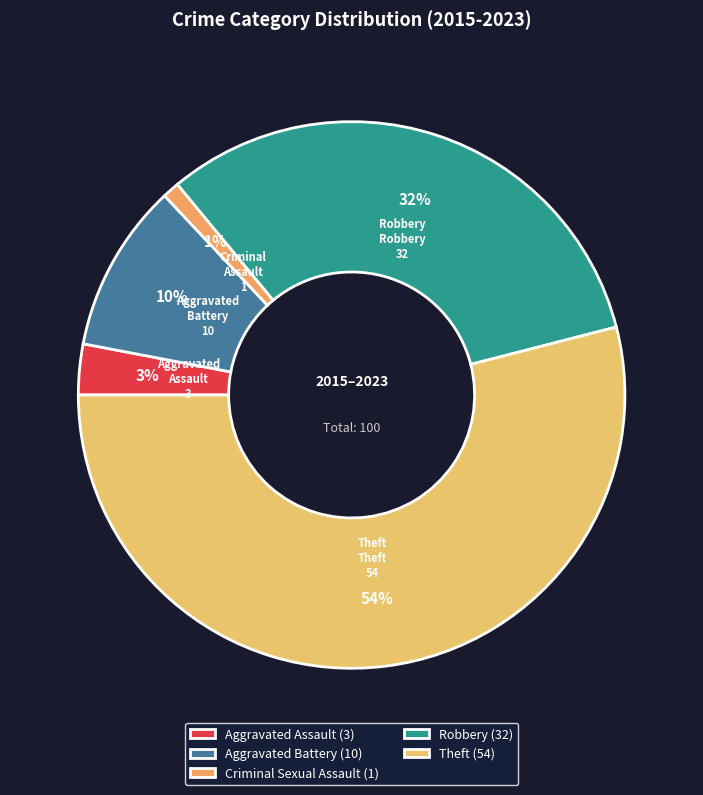

To the nearest percent, what is the difference between the largest and smallest slice percentages?

53%